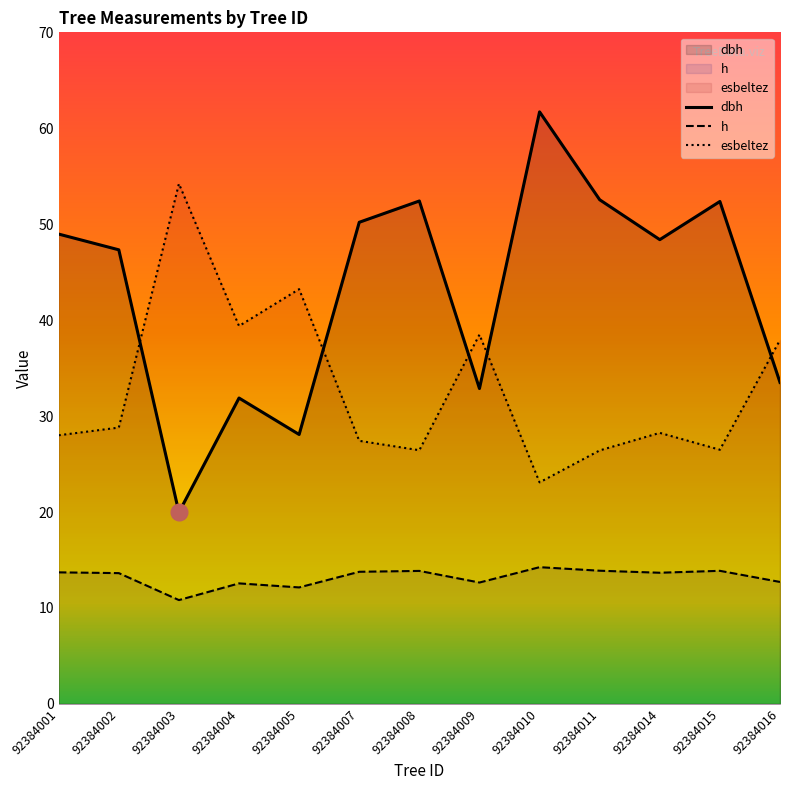

True or false: h and esbeltez intersect in this chart.

False